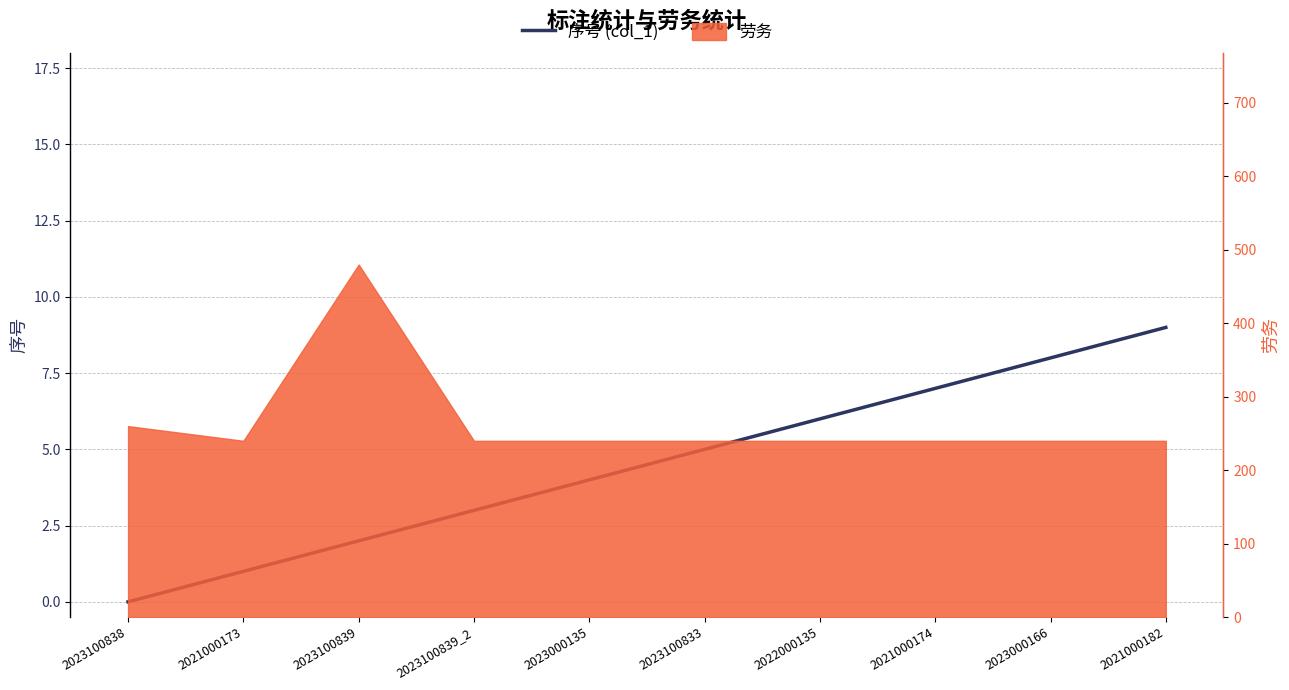

Between 2021000173 and 2023100838, which is larger?

2021000173